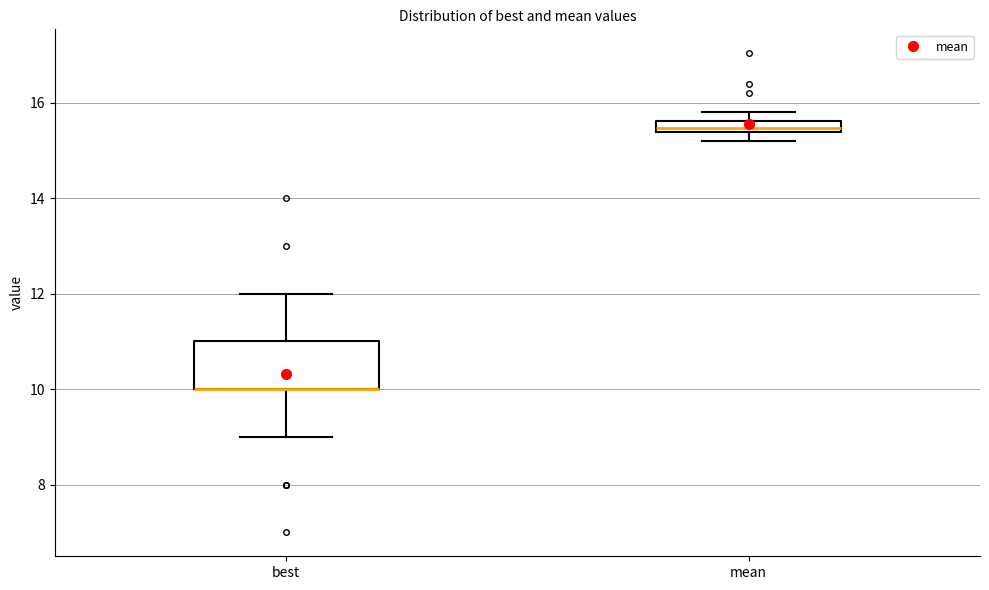

Where is the upper edge of the box for mean on the y-axis? The values are not printed on the chart, so give them approximately, as read against the axis.

15.6